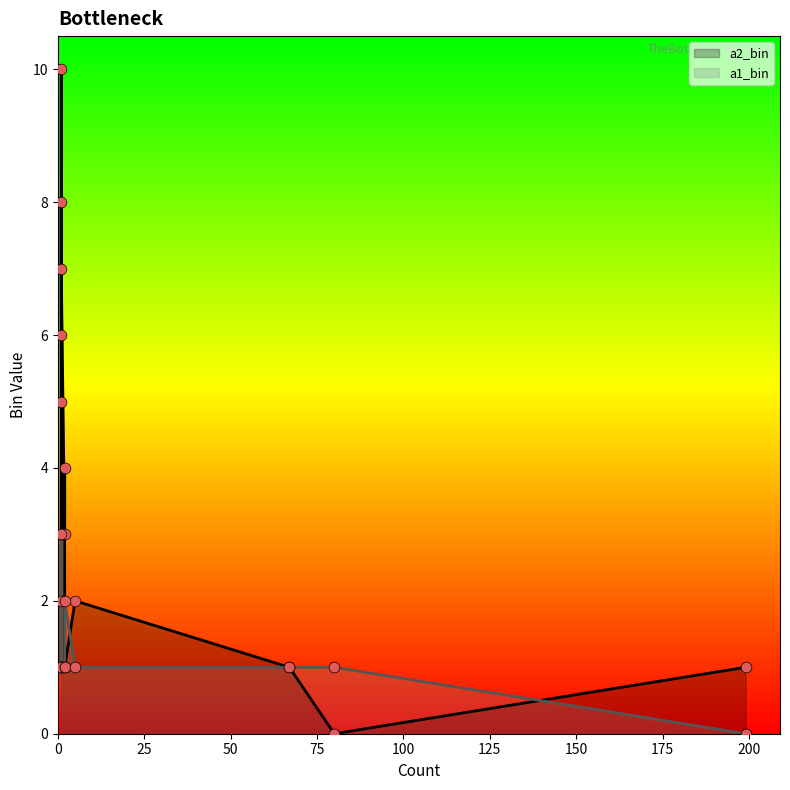

Which series has the largest total across all categories?

a2_bin